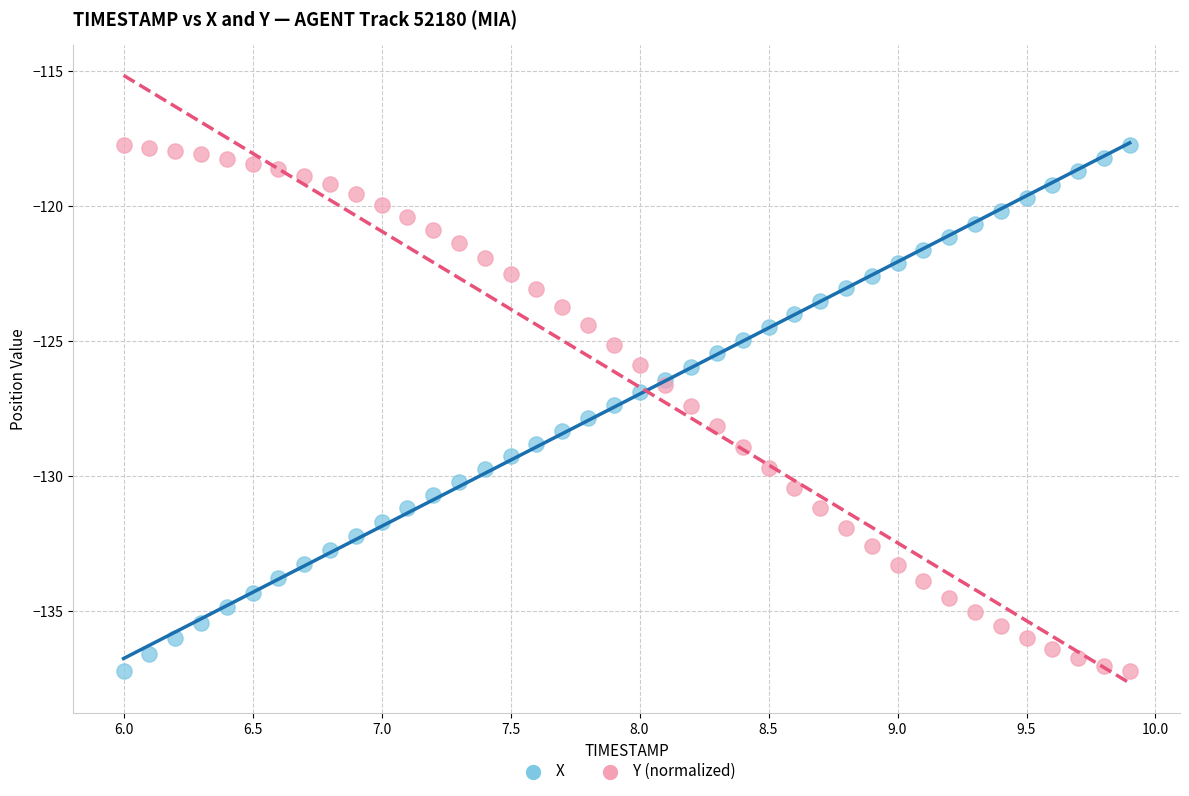

What is the X range (max minus min) for the scatter plot?

3.9